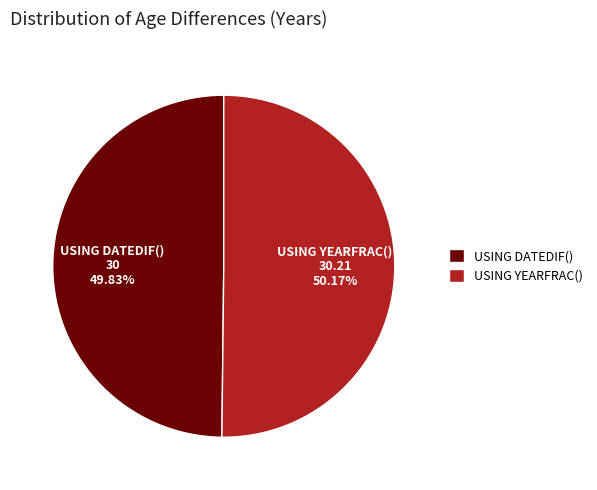

To the nearest percent, what portion does USING DATEDIF() represent?

50%